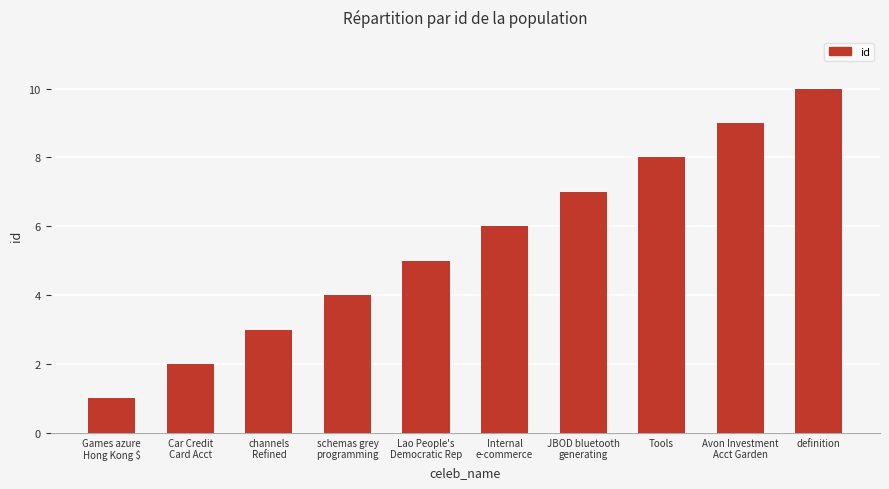

At which category does the chart reach its minimum across all series?

Games azure
Hong Kong $